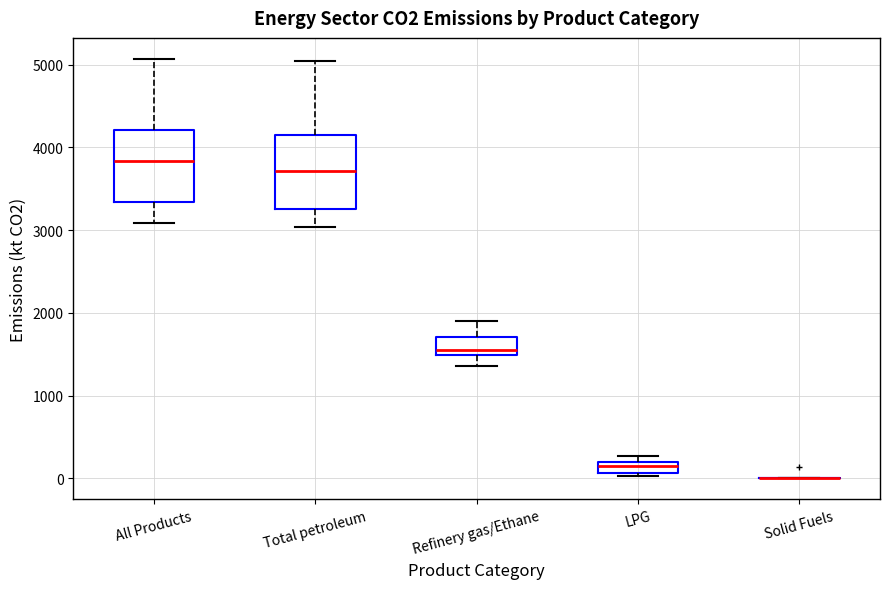

Where is the upper edge of the box for Refinery gas/Ethane on the y-axis? The values are not printed on the chart, so give them approximately, as read against the axis.

1700